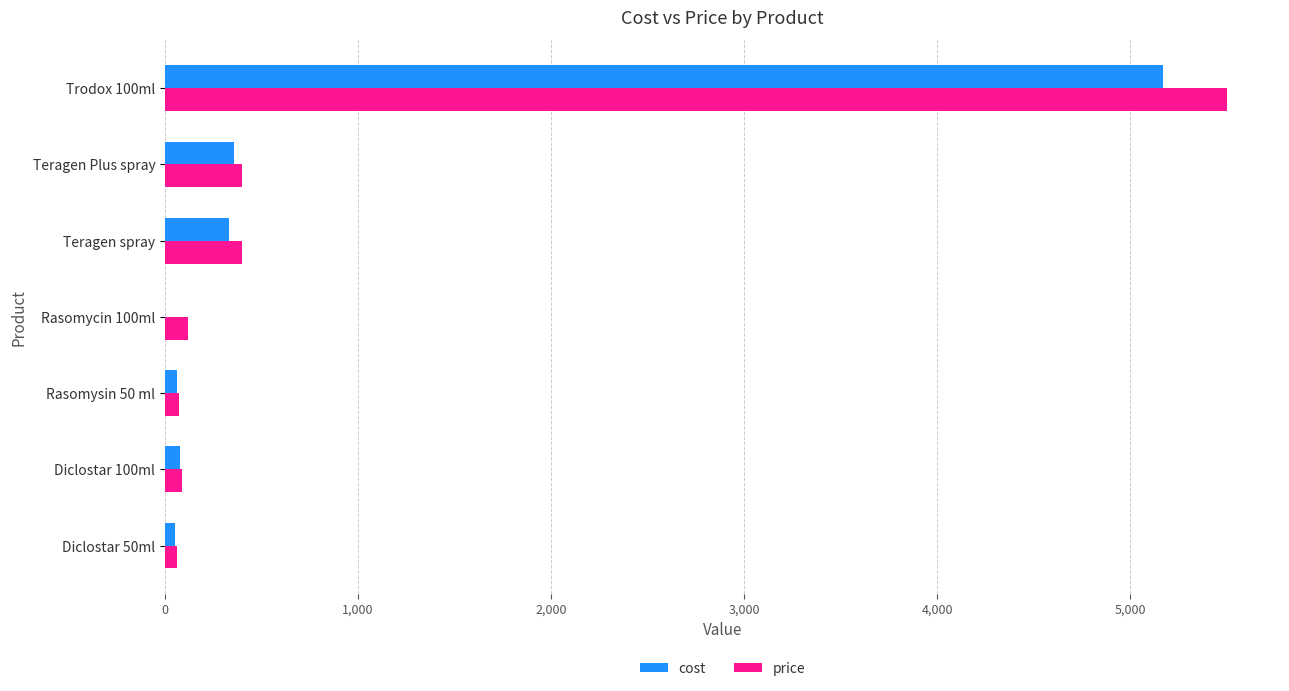

True or false: cost has a value of 355 at Teragen Plus spray.

True